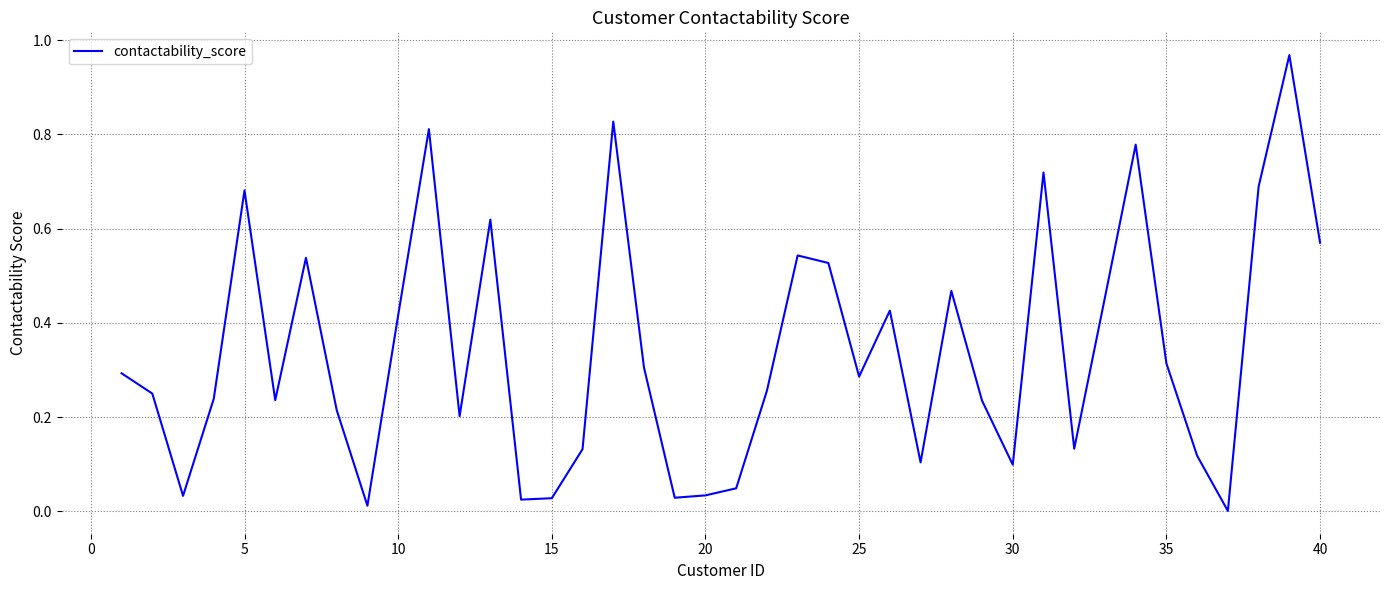

The chart shows a value of 0.2 at 30. True or false?

False